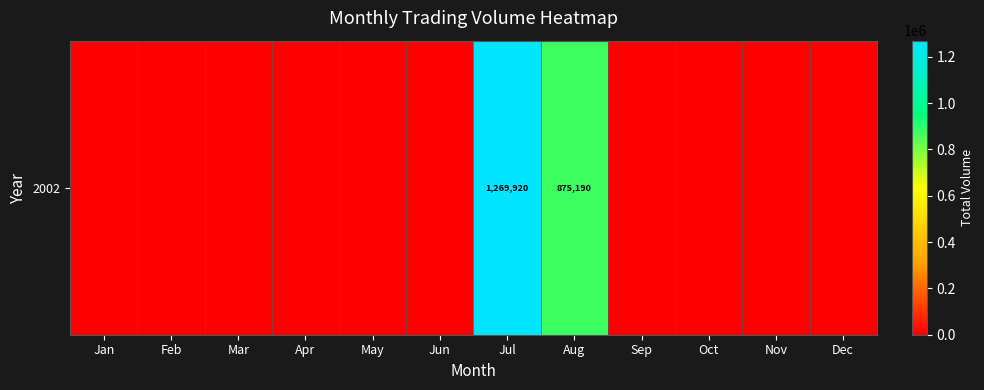

Where is the data nearest to the value 634960?

Aug